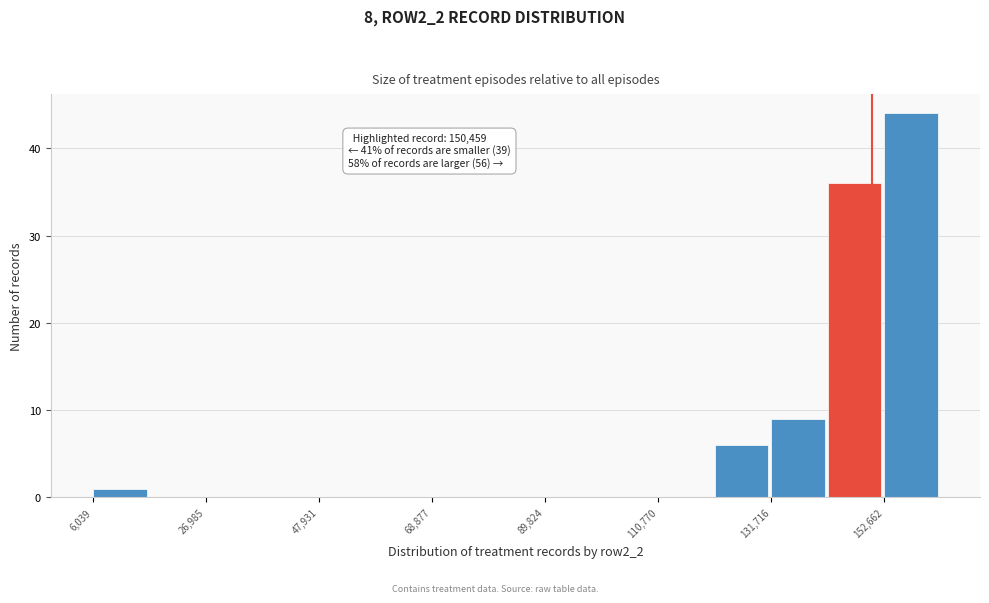

Read against the x-axis, roughly where is the centre of the tallest bar?

160000